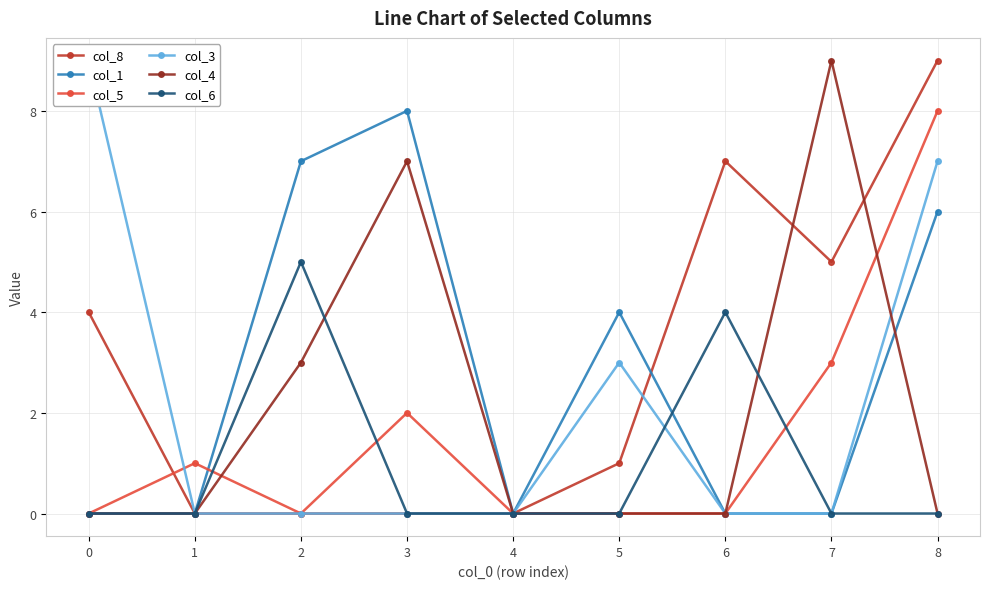

What are all the series names shown in the legend?

col_8, col_1, col_5, col_3, col_4, col_6